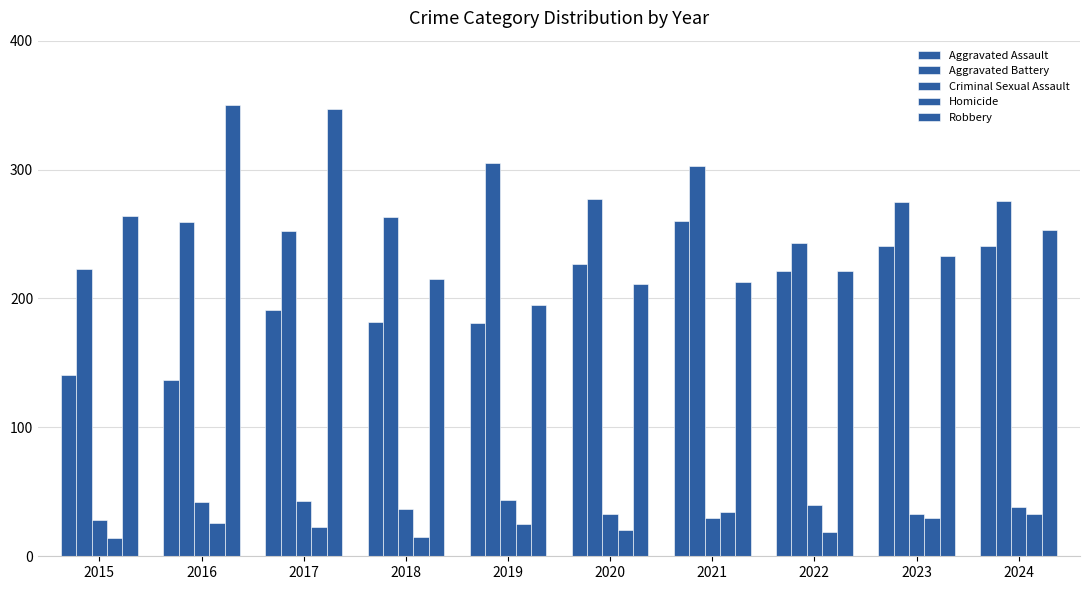

What is the sum of all Aggravated Assault values?

2022